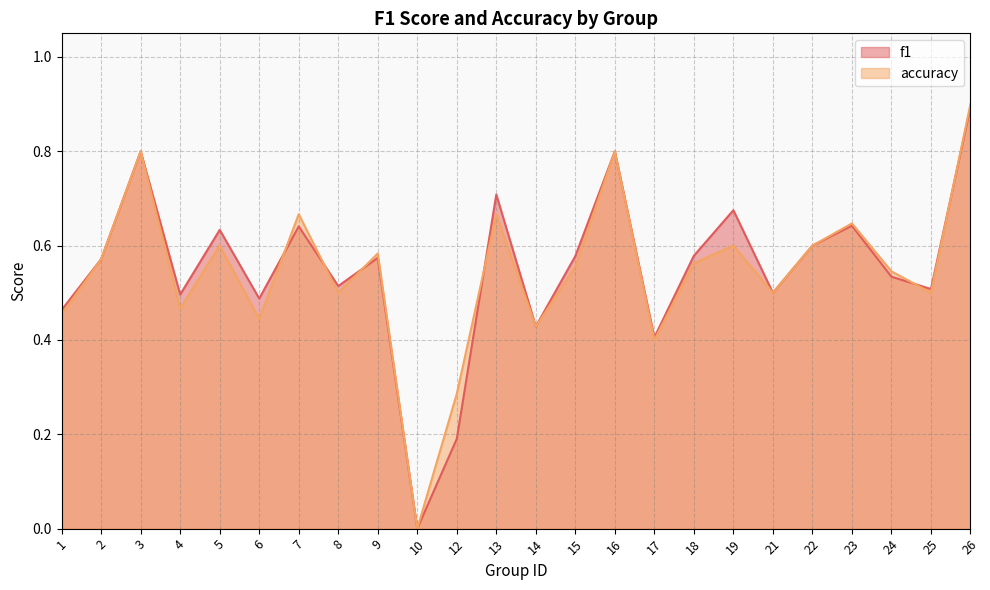

Reading left to right, transcribe all the data shown in this chart.

f1: 1=0.5	2=0.6	3=0.8	4=0.5	5=0.6	6=0.5	7=0.6	8=0.5	9=0.6	10=0.0	12=0.2	13=0.7	14=0.4	15=0.6	16=0.8	17=0.4	18=0.6	19=0.7	21=0.5	22=0.6	23=0.6	24=0.5	25=0.5	26=0.9
accuracy: 1=0.5	2=0.6	3=0.8	4=0.5	5=0.6	6=0.4	7=0.7	8=0.5	9=0.6	10=0.0	12=0.3	13=0.7	14=0.4	15=0.6	16=0.8	17=0.4	18=0.6	19=0.6	21=0.5	22=0.6	23=0.6	24=0.5	25=0.5	26=0.9